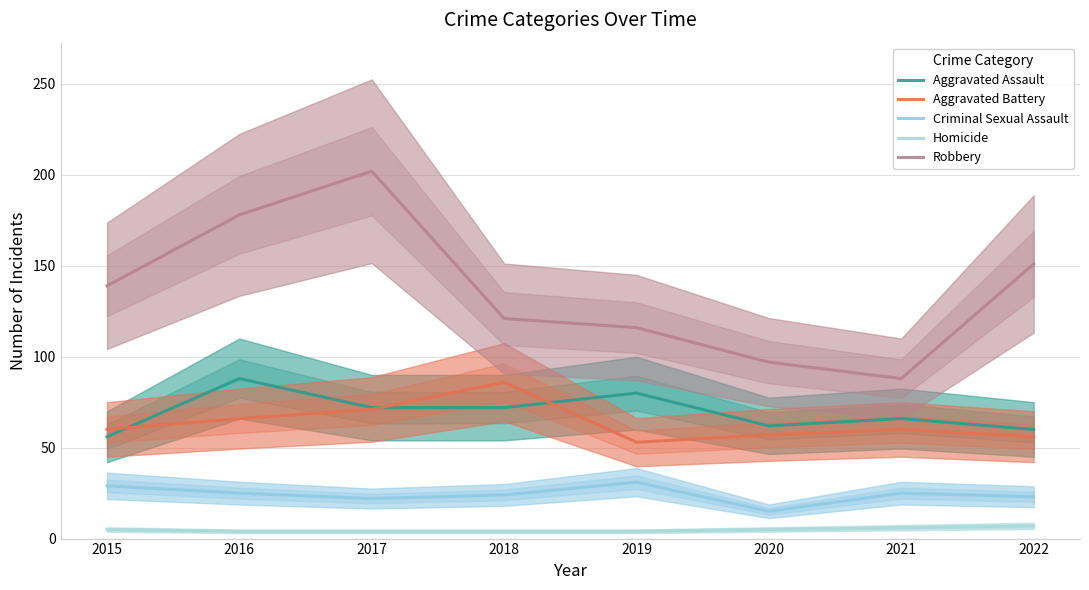

What is the greatest value displayed?

202